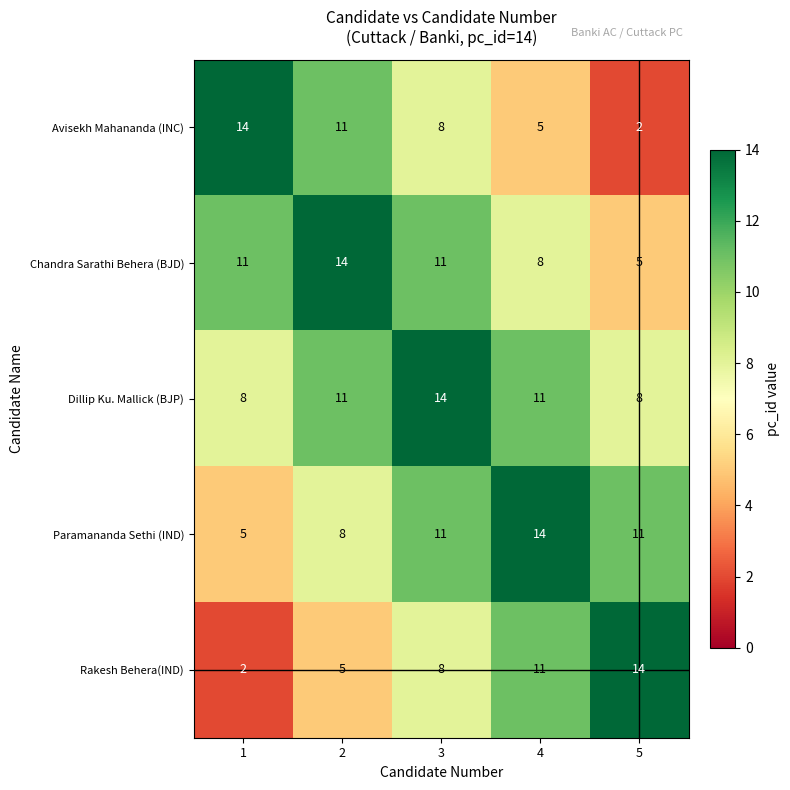

What is the maximum value for Avisekh Mahananda (INC)?

14